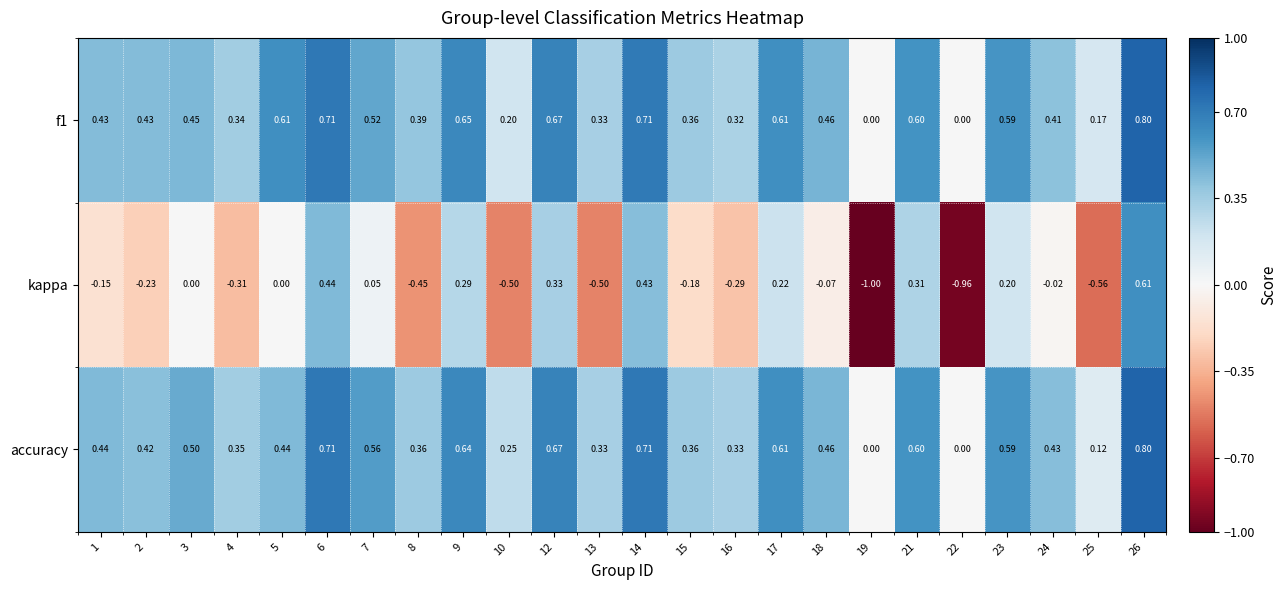

What is the maximum value shown in the chart?

0.8